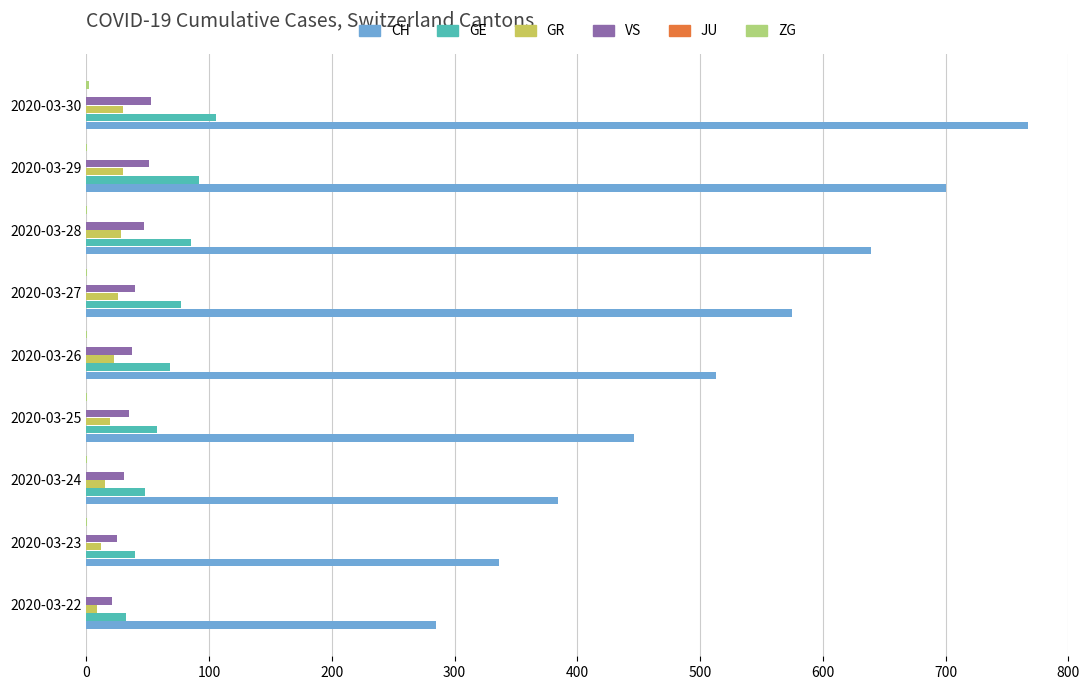

Count the number of data series in this chart.

5